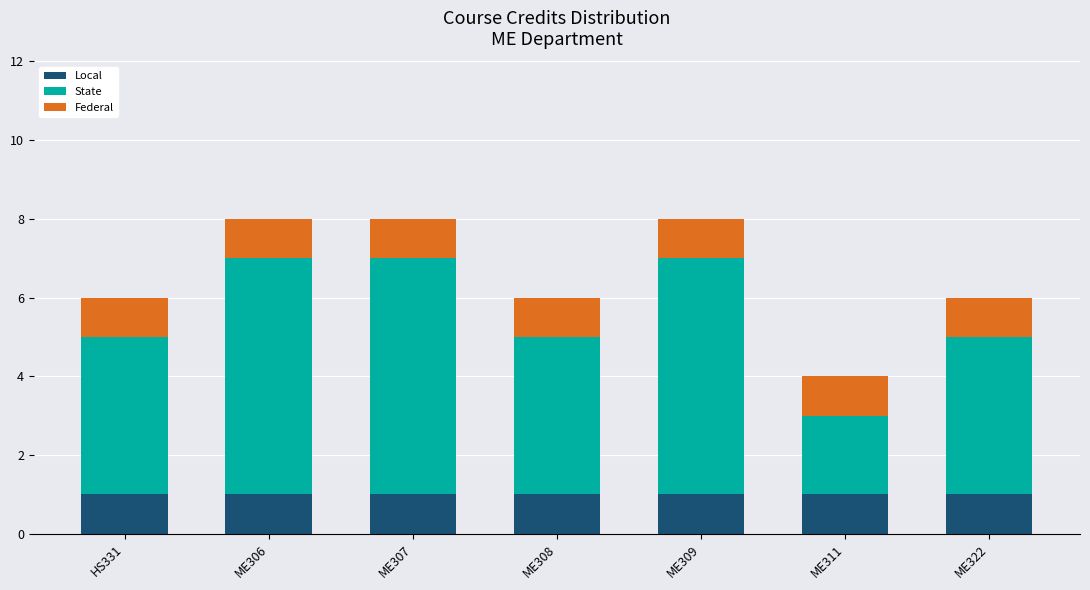

Is it true that Local equals 1 at ME322?

True